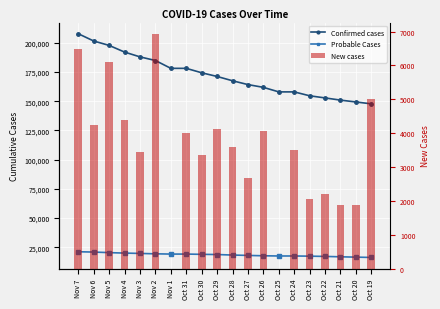

Reading right to left, list all the values displayed in this chart.

Confirmed cases: 147806	149392	150989	152862	154688	158026	158026	161907	164274	167545	171220	174388	178180	178180	184889	187995	192096	197806	201569	207794
Probable Cases: 16317	16602	16883	17214	17434	17586	17586	17762	18070	18389	18823	19000	19226	19226	19437	19768	20064	20457	20940	21209
New cases: 5004	1871	1878	2204	2046	3490	0	4057	2675	3590	4109	3345	4018	0	6920	3437	4397	6103	4246	6494